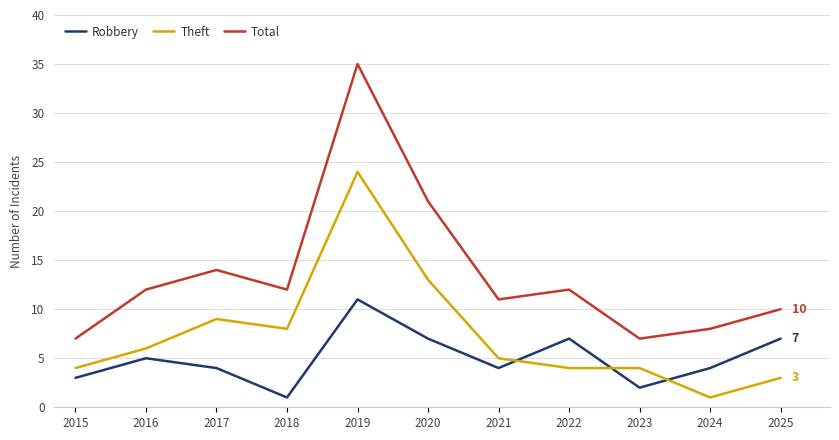

What is the average value of the Theft series?

7